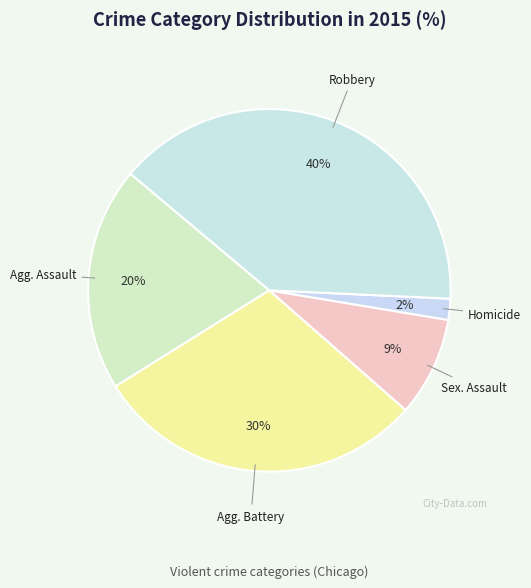

Combined, do Homicide and Sex. Assault account for over 50%?

No